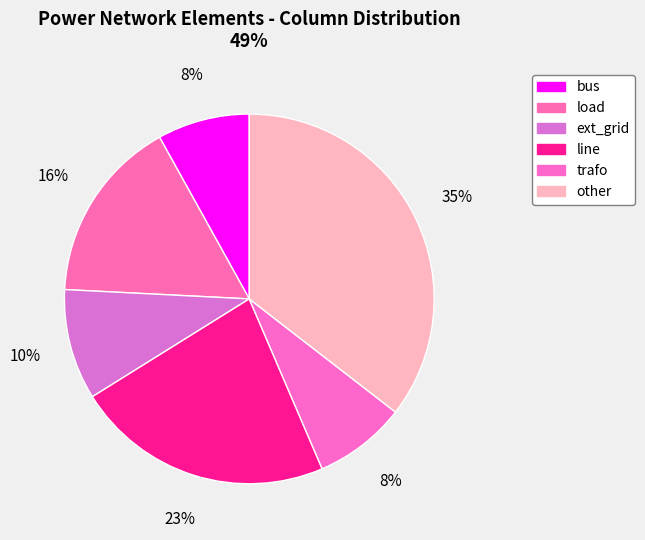

Does trafo represent more than half of the total?

No